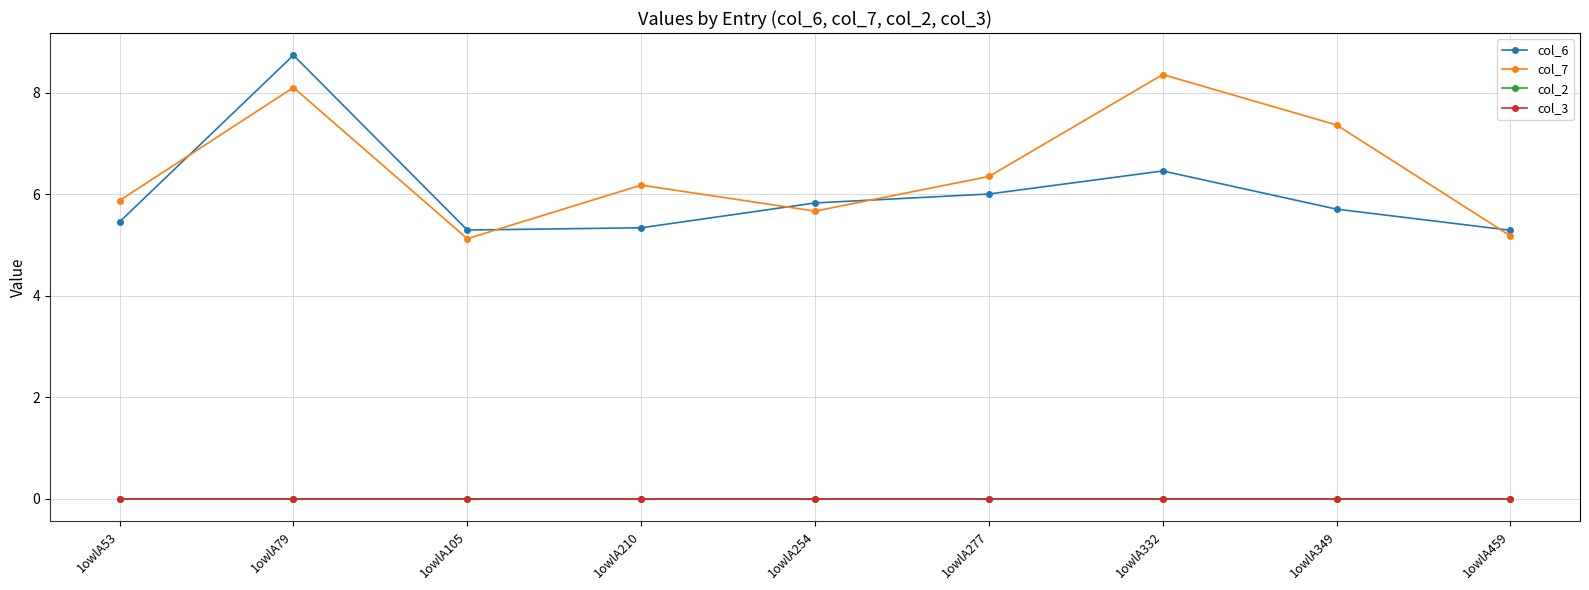

True or false: col_7 and col_3 cross at least once.

False